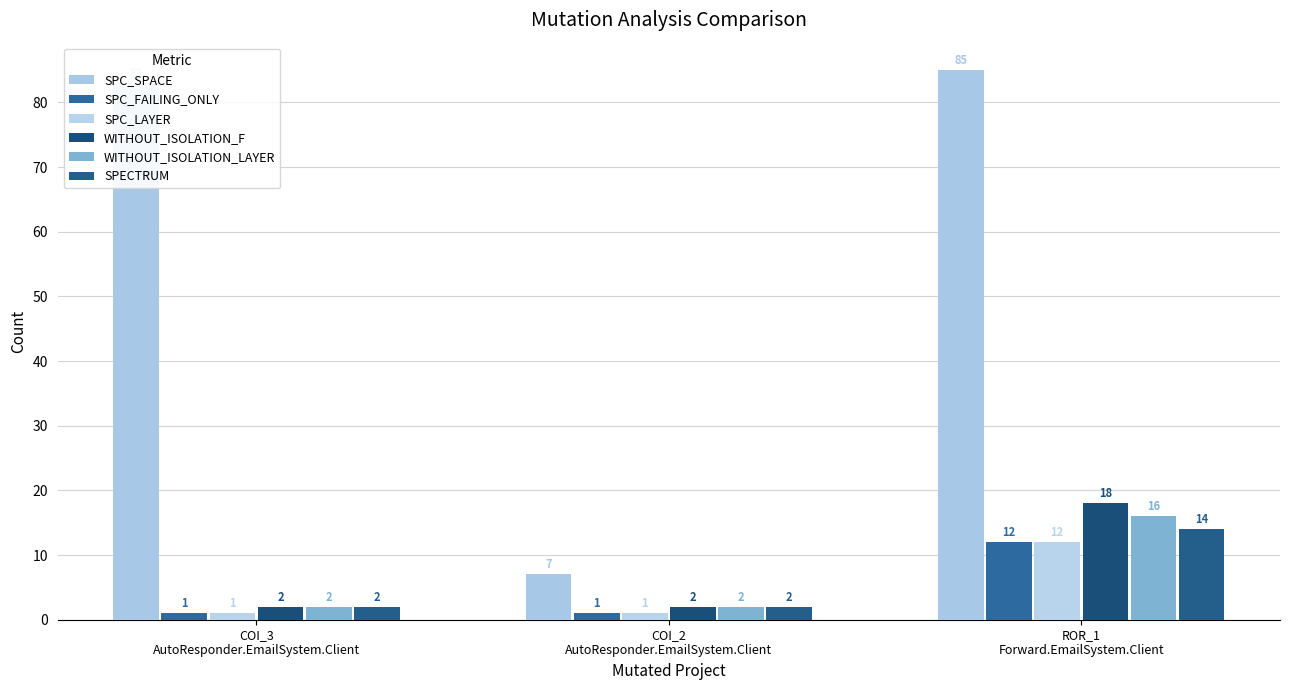

What is the difference between the SPC_SPACE values at ROR_1
Forward.EmailSystem.Client and COI_2
AutoResponder.EmailSystem.Client?

78